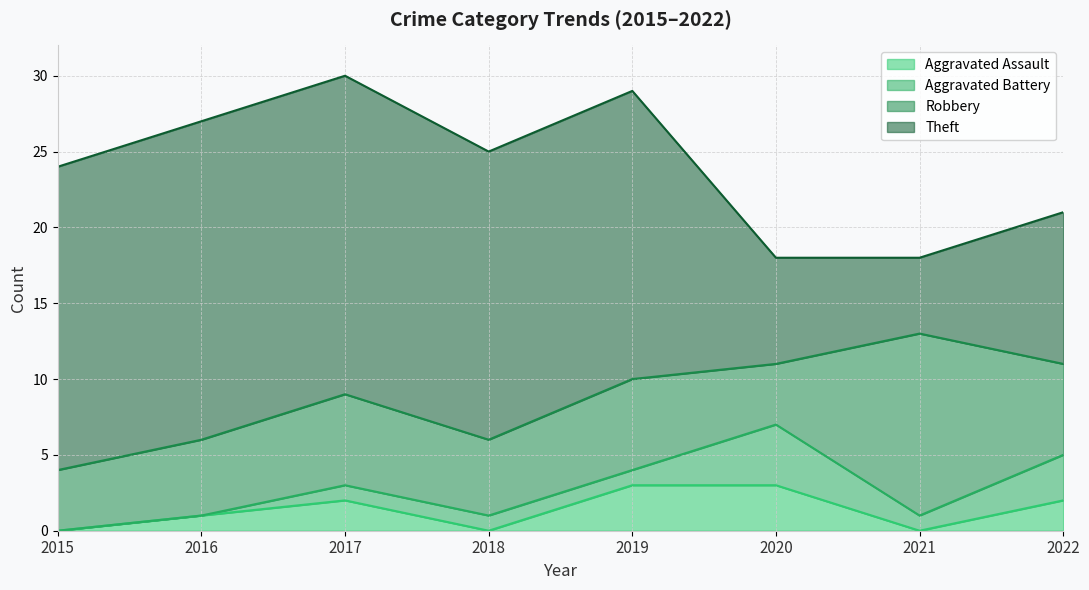

What is the greatest value displayed?

21